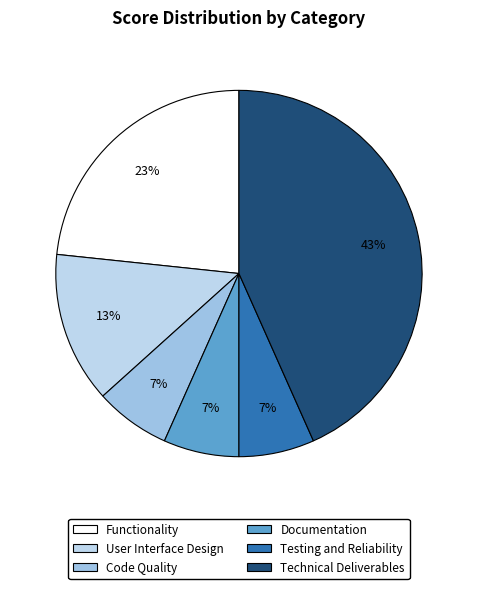

To the nearest percent, what is the combined percentage of Technical Deliverables and Documentation?

50%